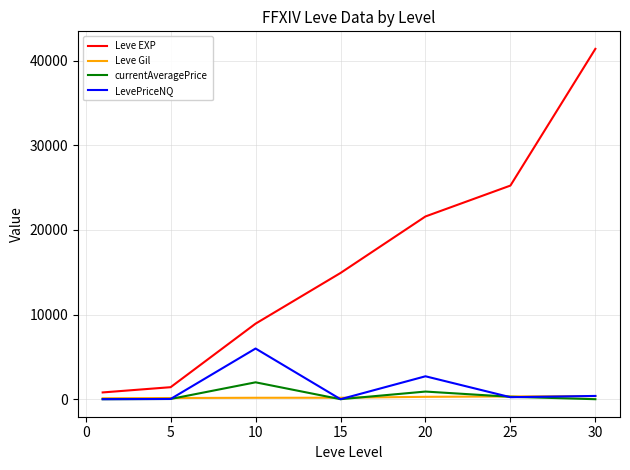

What is the maximum value shown in the chart?

41410